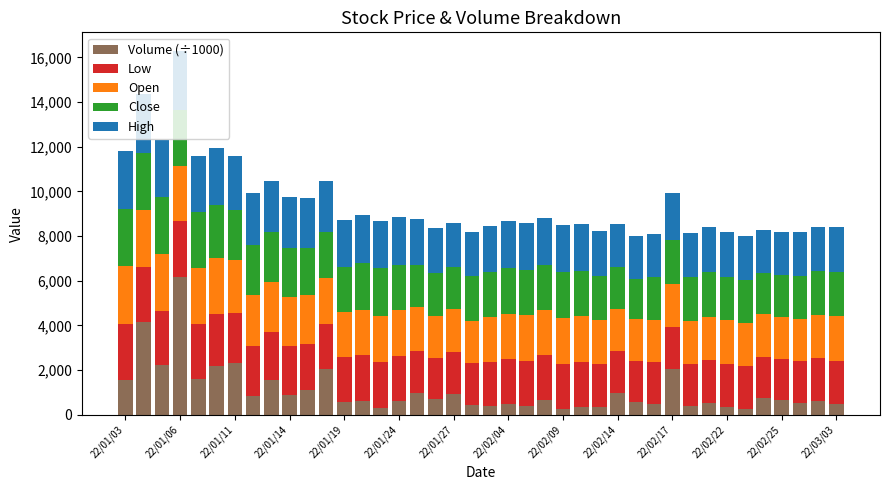

What is the difference between the maximum and minimum values in the Volume (÷1000) series?

5913.4